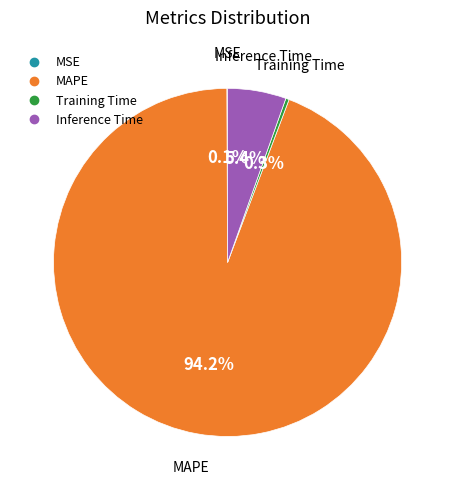

What percentage do Training Time and Inference Time together represent?

5.7%